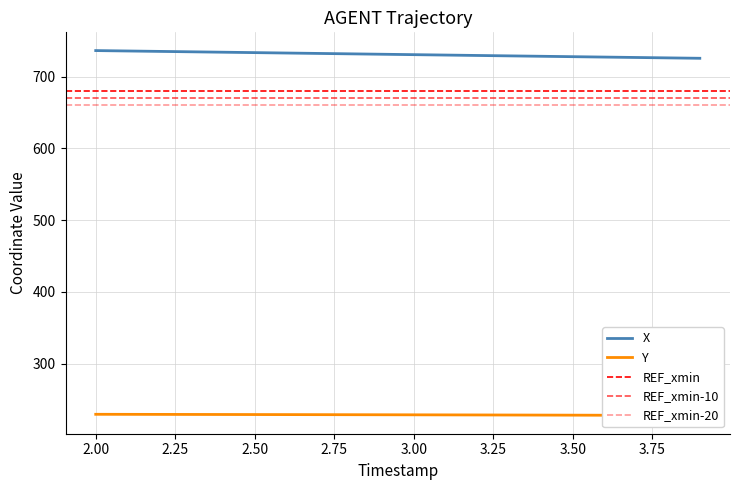

What is the lowest value of the X series?

725.7